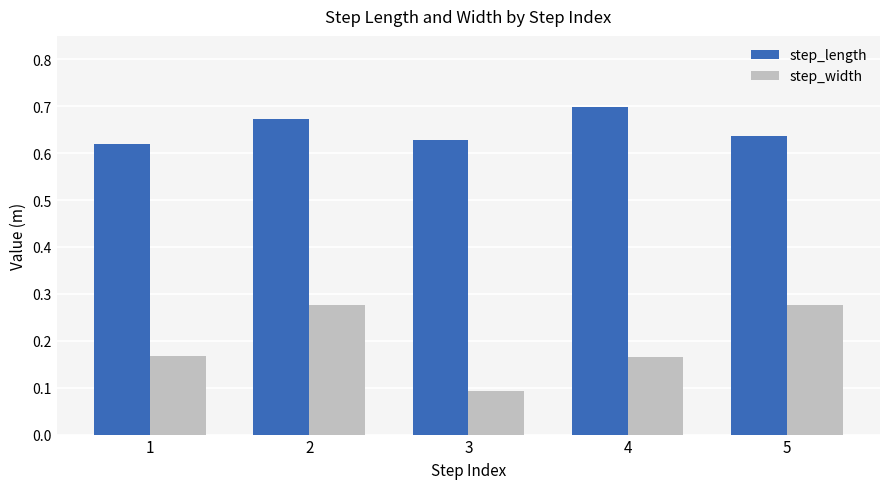

What are all the series names shown in the legend?

step_length, step_width